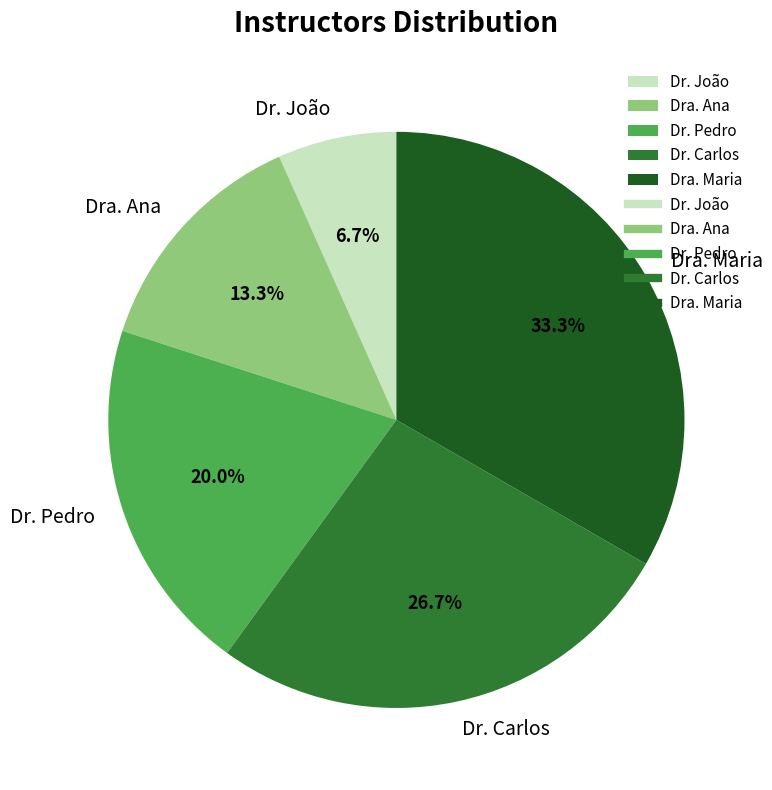

Does any single category account for the majority?

No